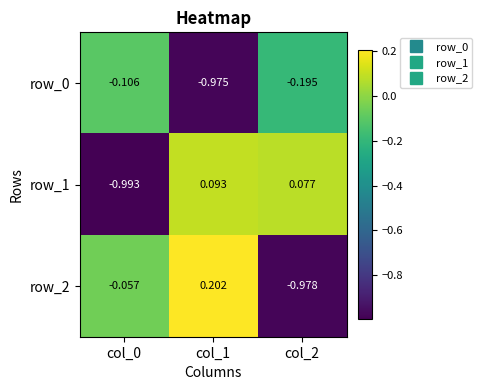

Is the value of row_0 at col_1 greater than the value of row_2 at col_2?

Yes